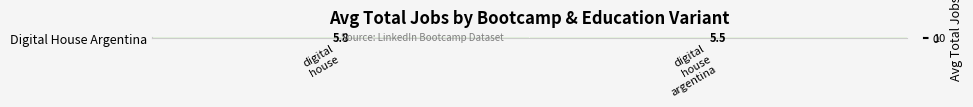

Reading left to right, what are all the values shown in this chart?

5.8	5.5